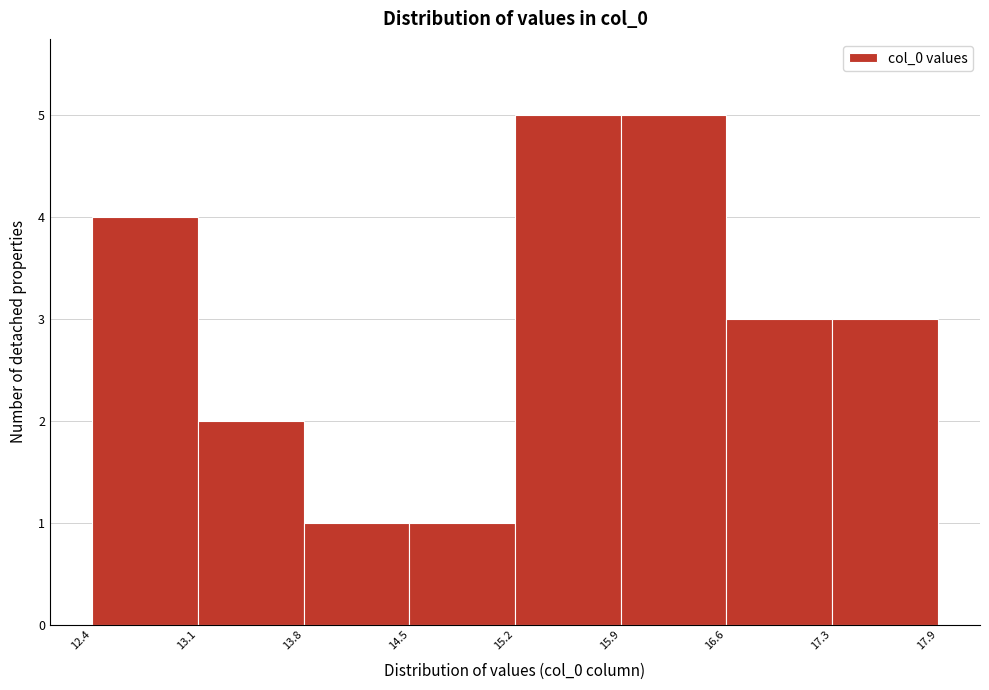

Reading left to right, transcribe this chart: for each bar, give the range it covers on the x-axis and its height. The values are not printed on the chart, so give them approximately, as read against the axis.

12.4 to 13.1: 4
13.1 to 13.8: 2
13.8 to 14.5: 1
14.5 to 15.2: 1
15.2 to 15.9: 5
15.9 to 16.6: 5
16.6 to 17.3: 3
17.3 to 17.9: 3